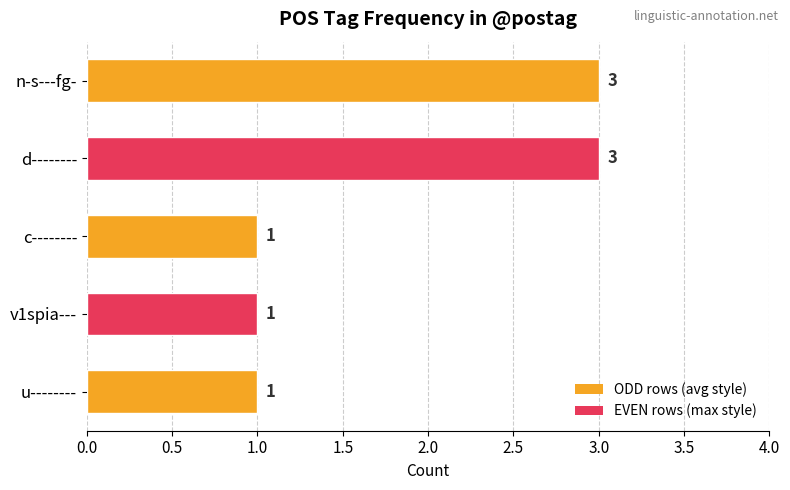

True or false: the data shows 0 at u--------.

False